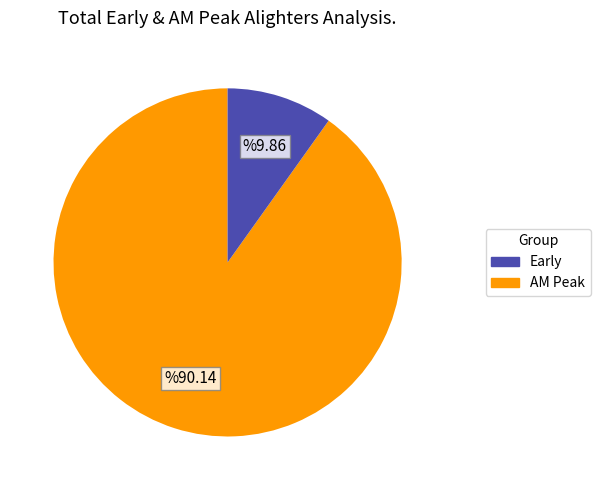

Does any single category account for the majority?

Yes